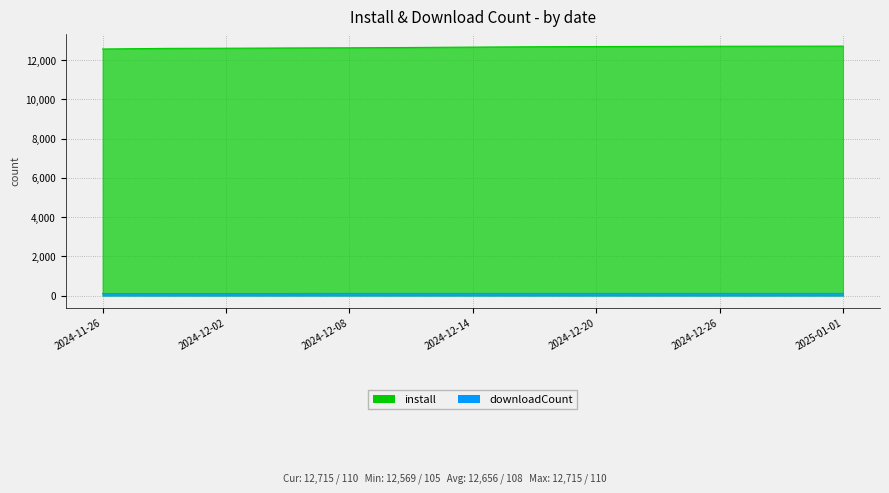

The value of install at 2025-01-01 is 20590. True or false?

False